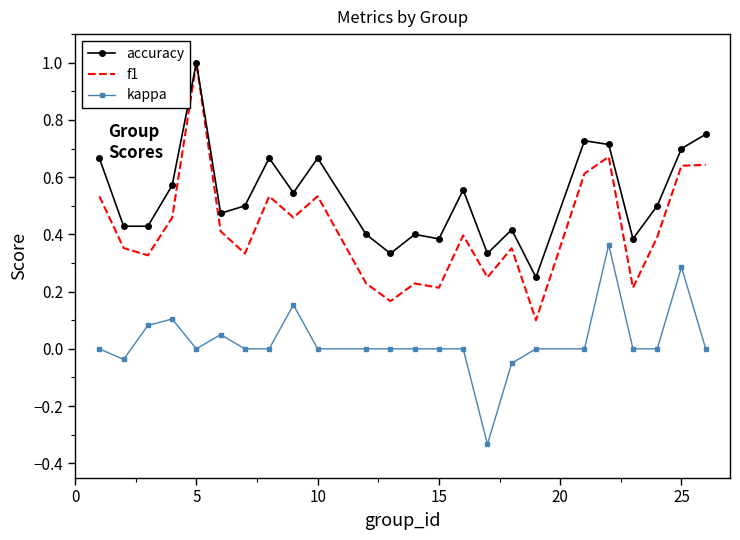

List the series in order of their overall mean, lowest first.

kappa, f1, accuracy